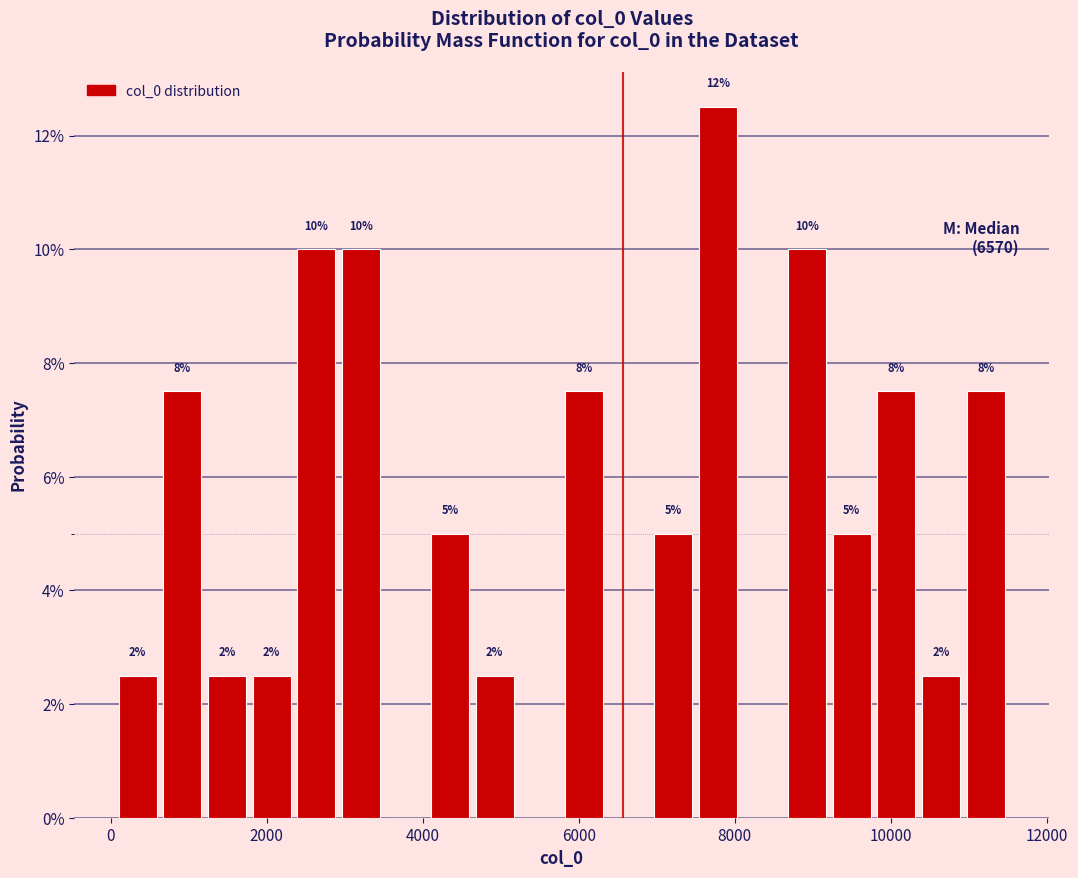

Read against the x-axis, roughly where is the centre of the tallest bar?

7800